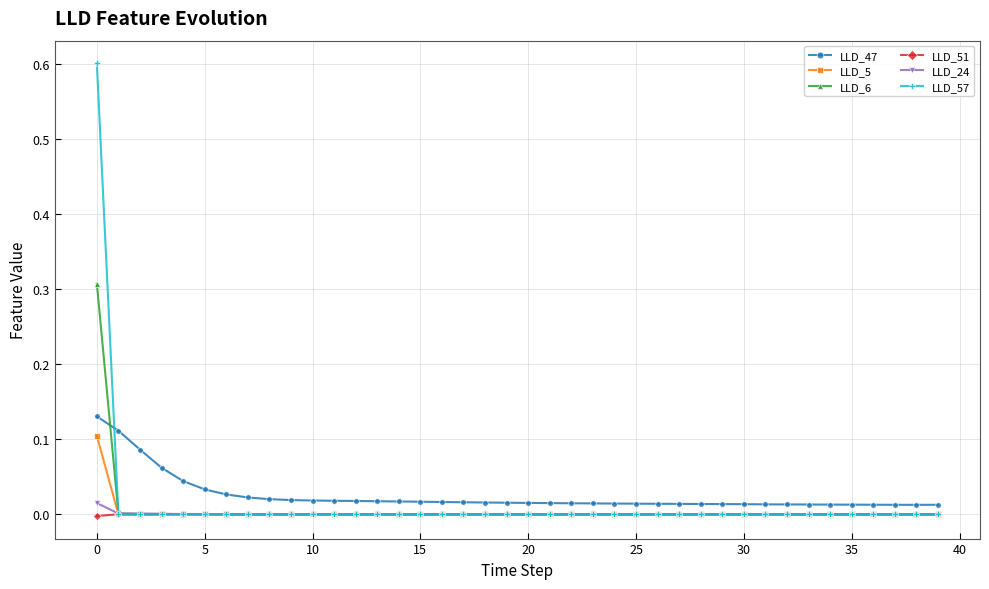

What is the greatest value displayed?

0.6